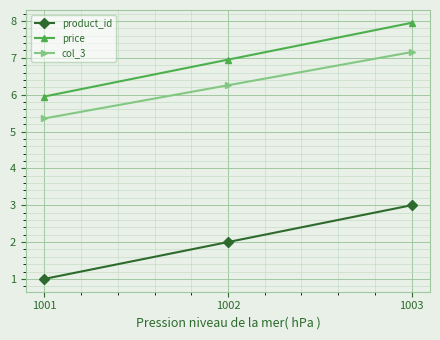

At which label does price first exceed 6?

1002